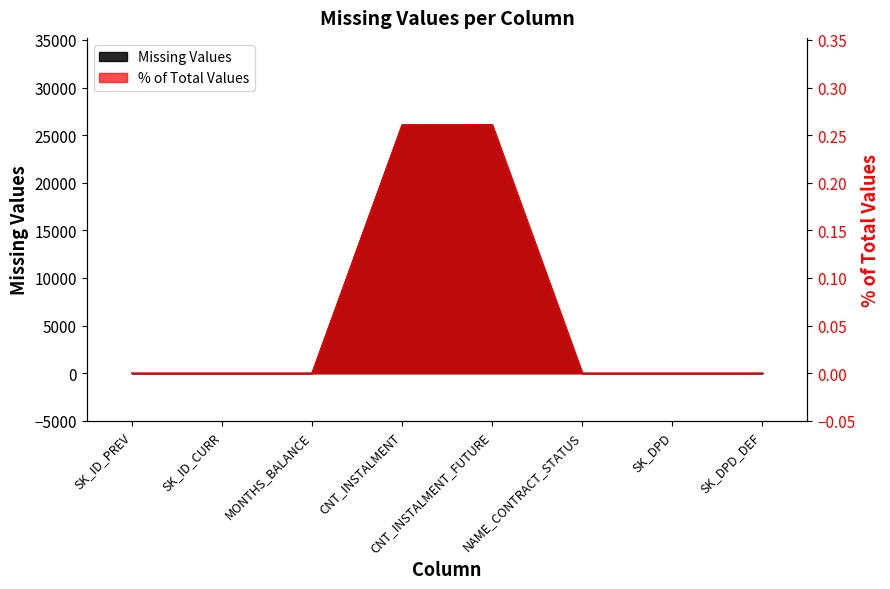

Rank the series at SK_ID_CURR from highest to lowest value.

Missing Values, % of Total Values